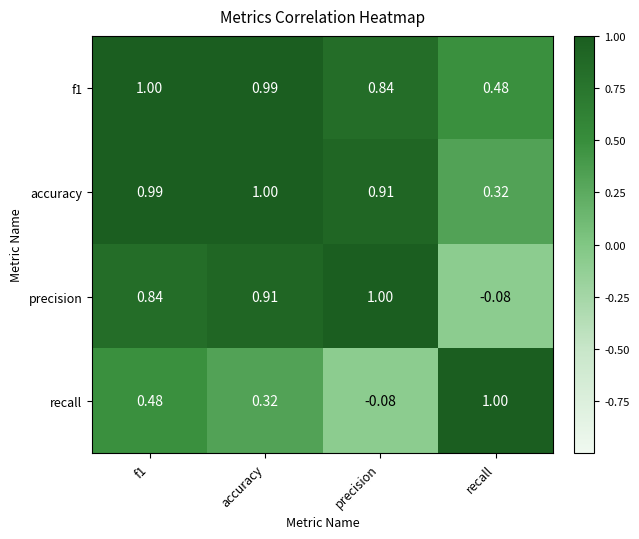

Which series changed the most between f1 and accuracy?

recall